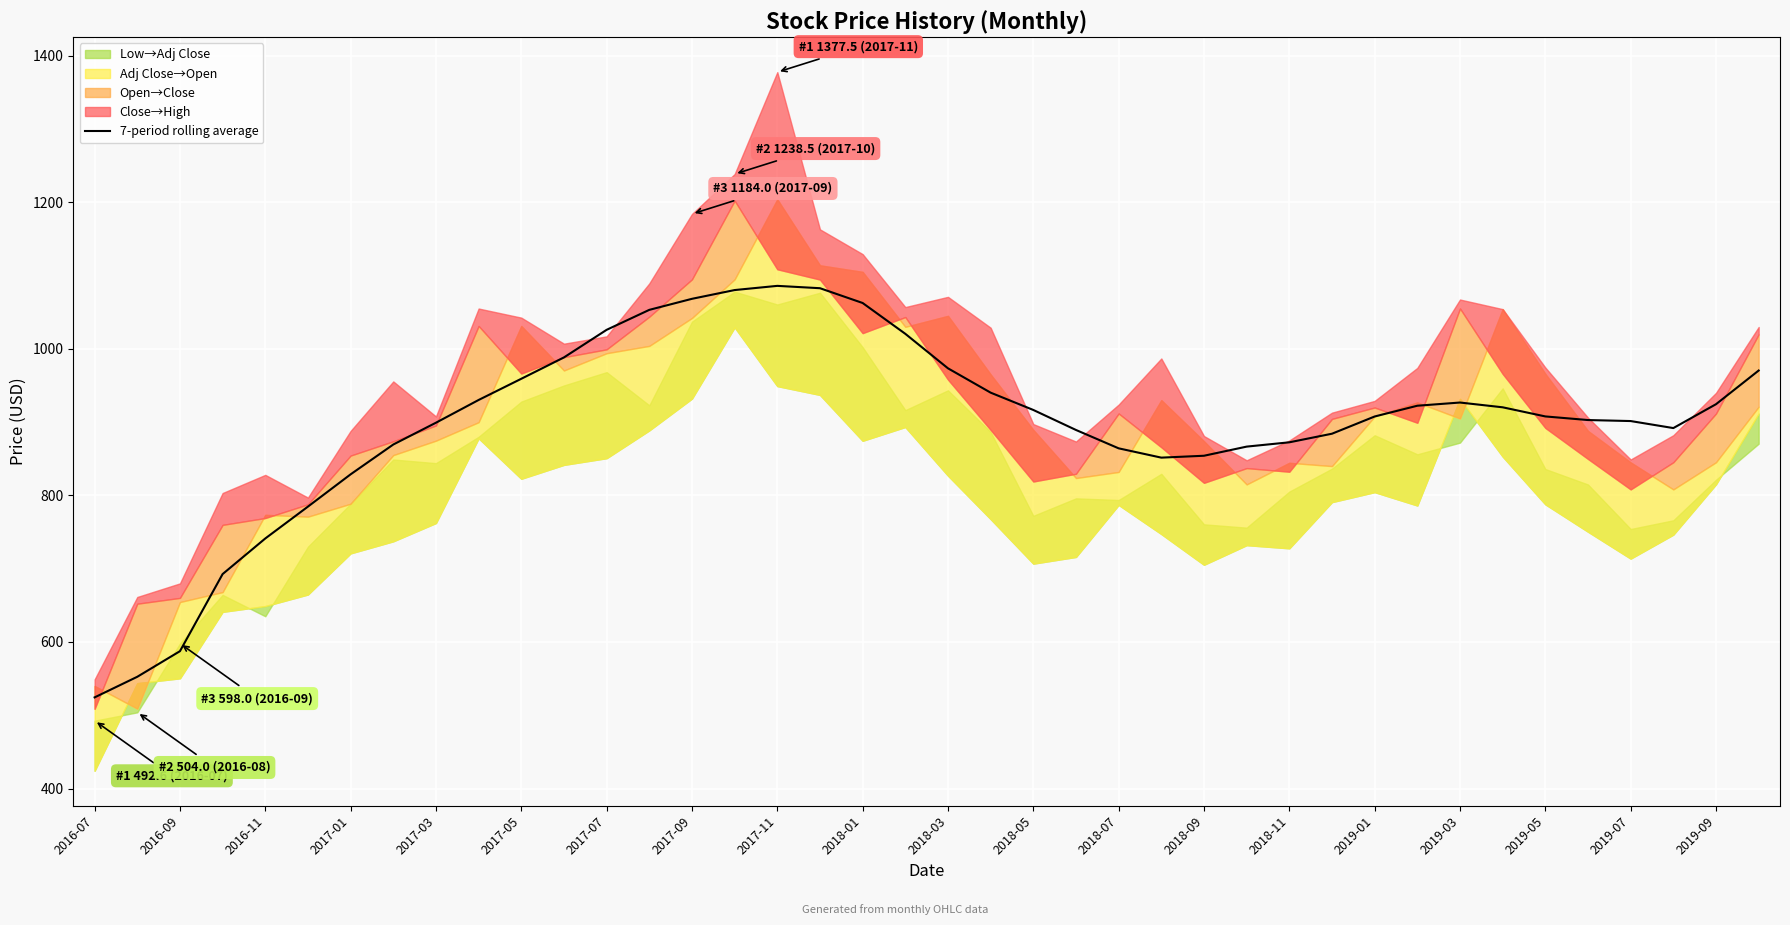

Which category has the lowest value in the 7-period rolling average series?

2016-07